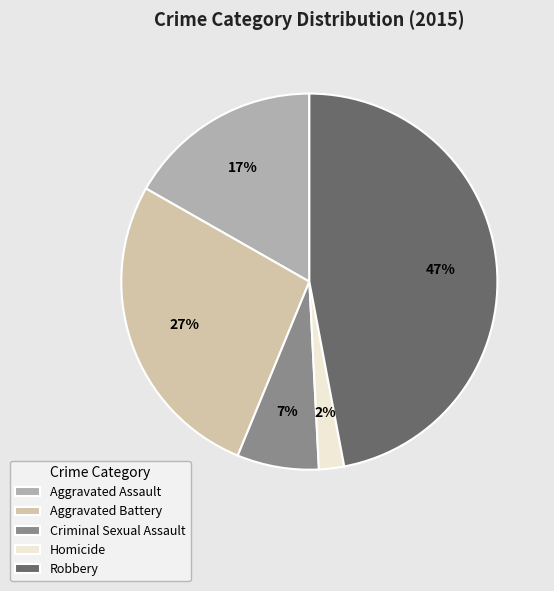

The Homicide slice represents 2% of the pie. True or false?

True